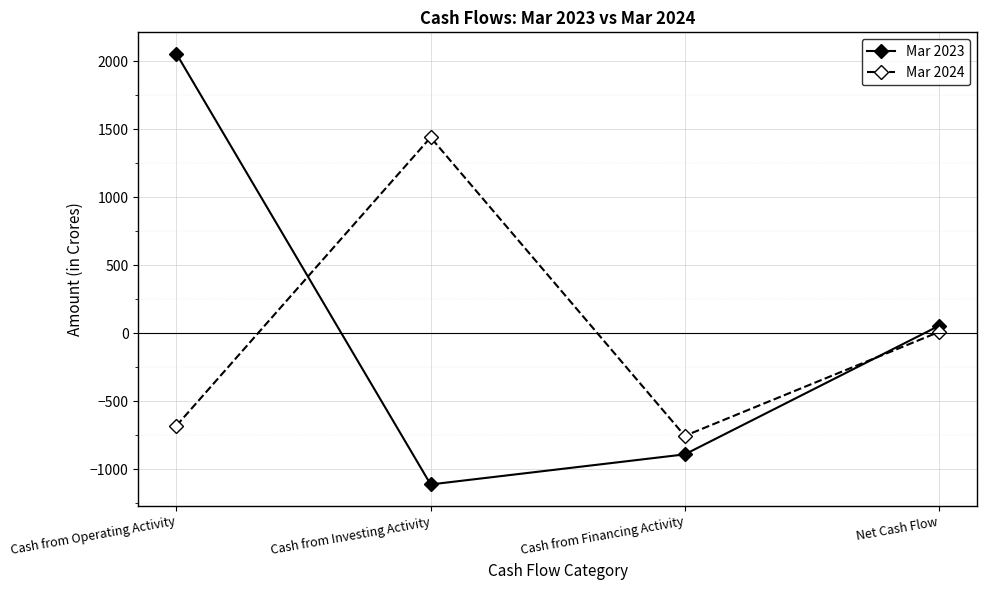

List the series in order of their peak value, lowest first.

Mar 2024, Mar 2023